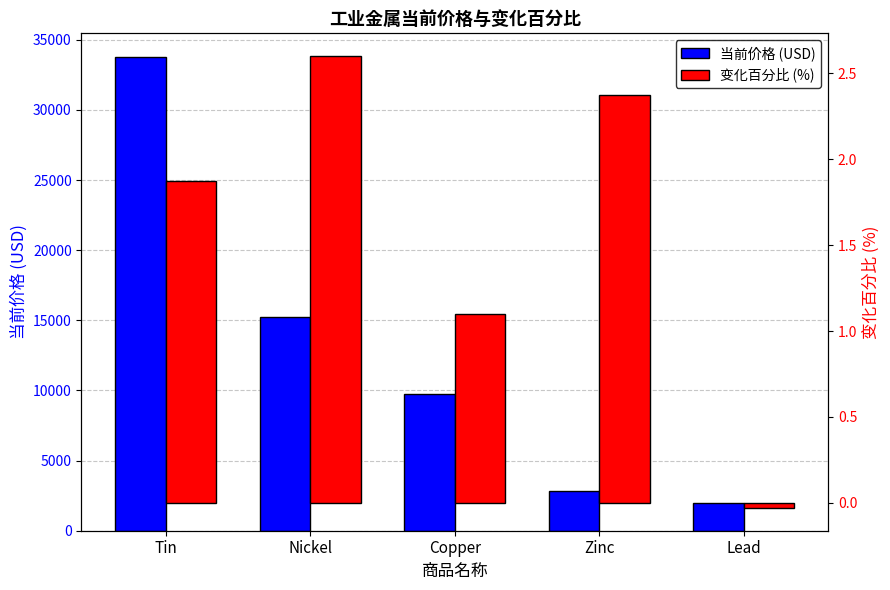

What are all the series names shown in the legend?

当前价格 (USD), 变化百分比 (%)